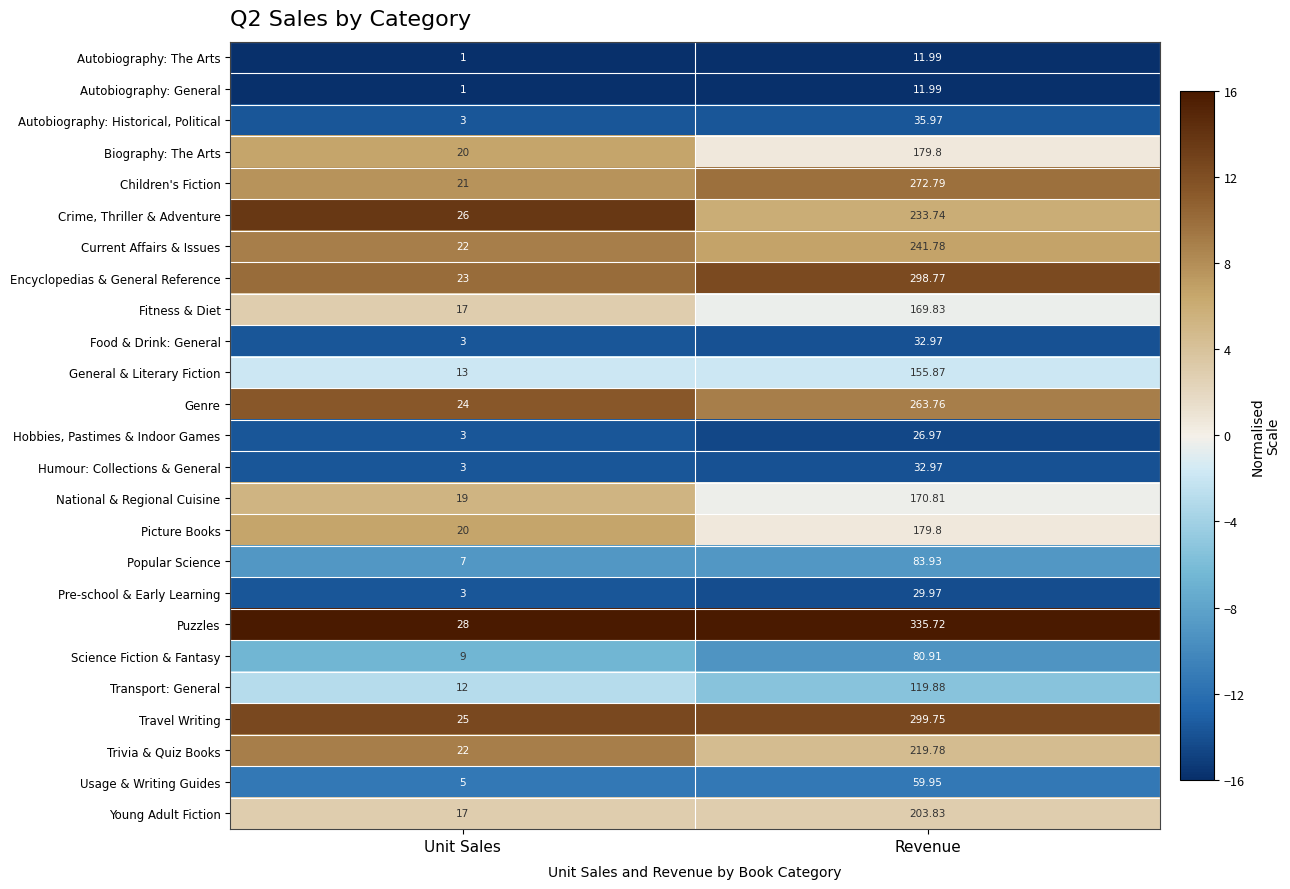

Count the number of data series in this chart.

25